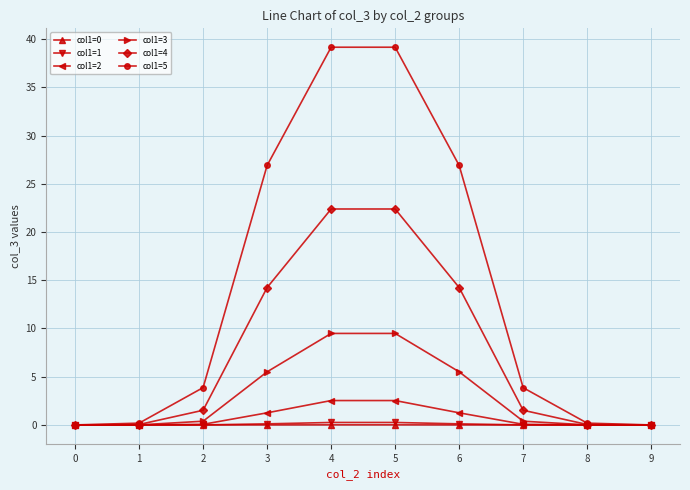

True or false: col1=2 has more than 0 interior local peaks.

True